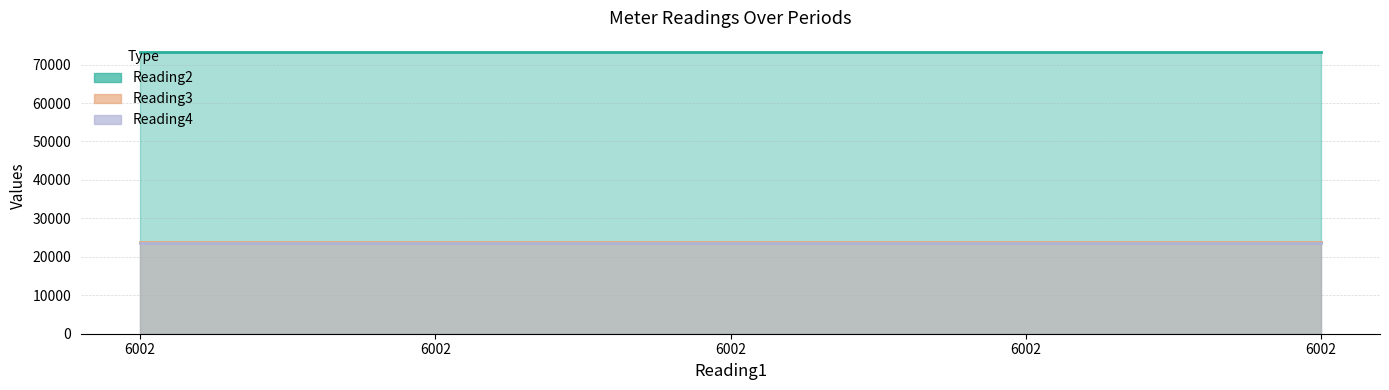

True or false: Reading3 has more than 1 points higher than both neighbors.

False